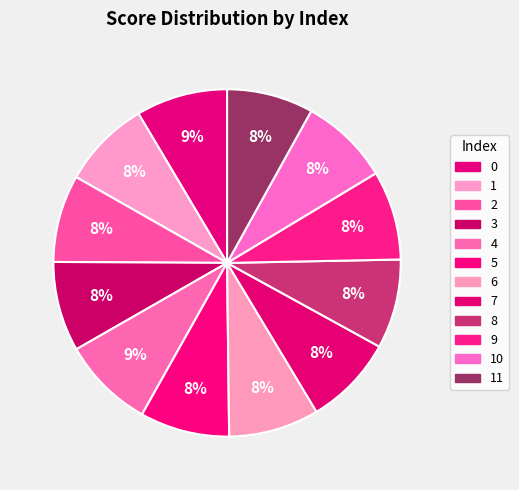

Which slice is the largest?

4